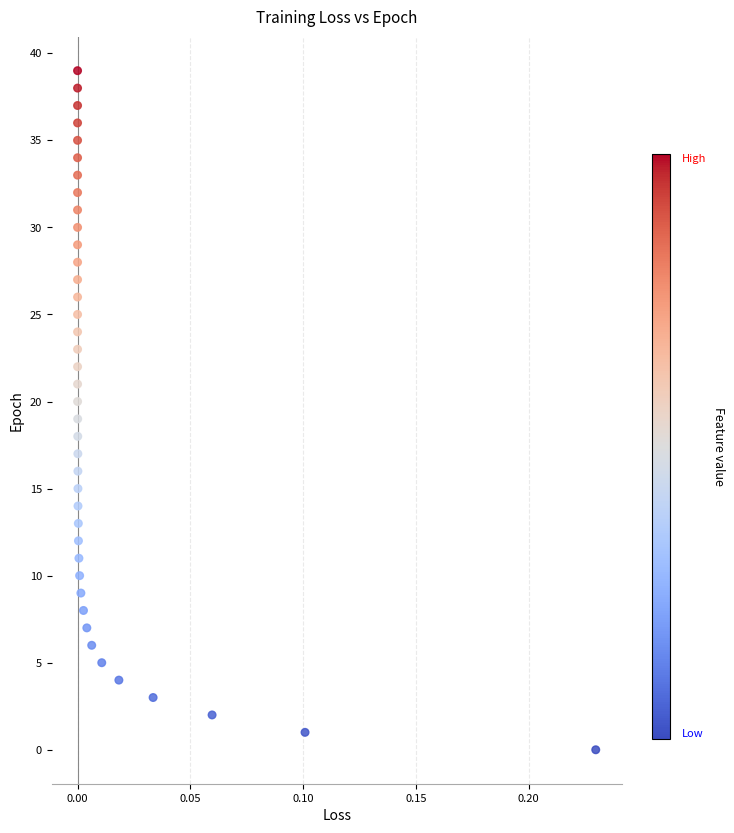

What is the range of Y values (max minus min)?

39